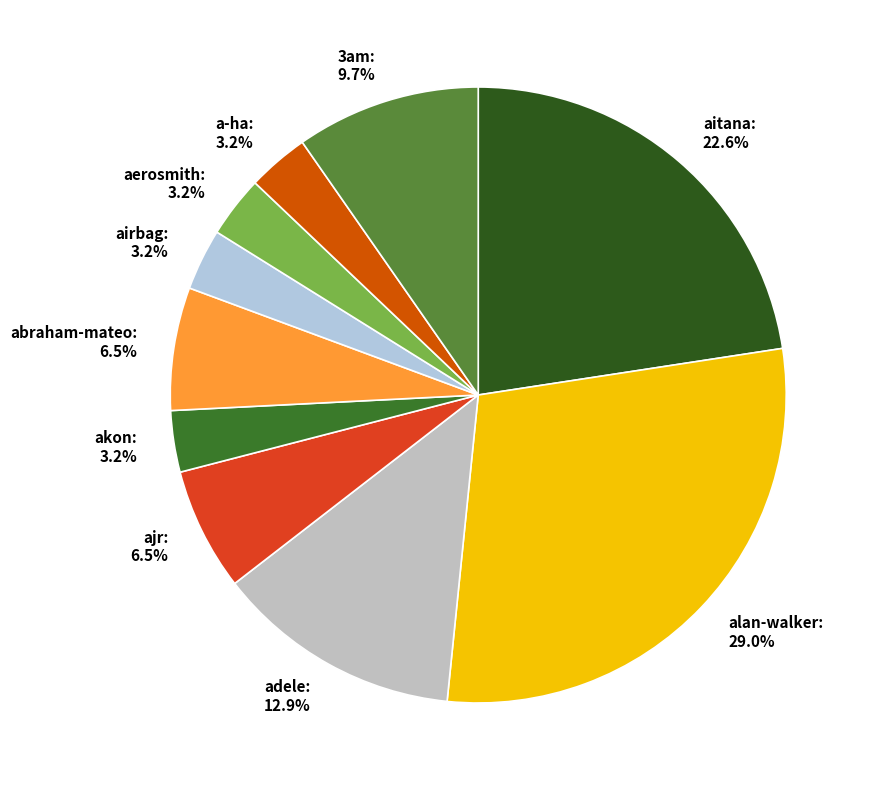

Which slice is the largest?

alan-walker